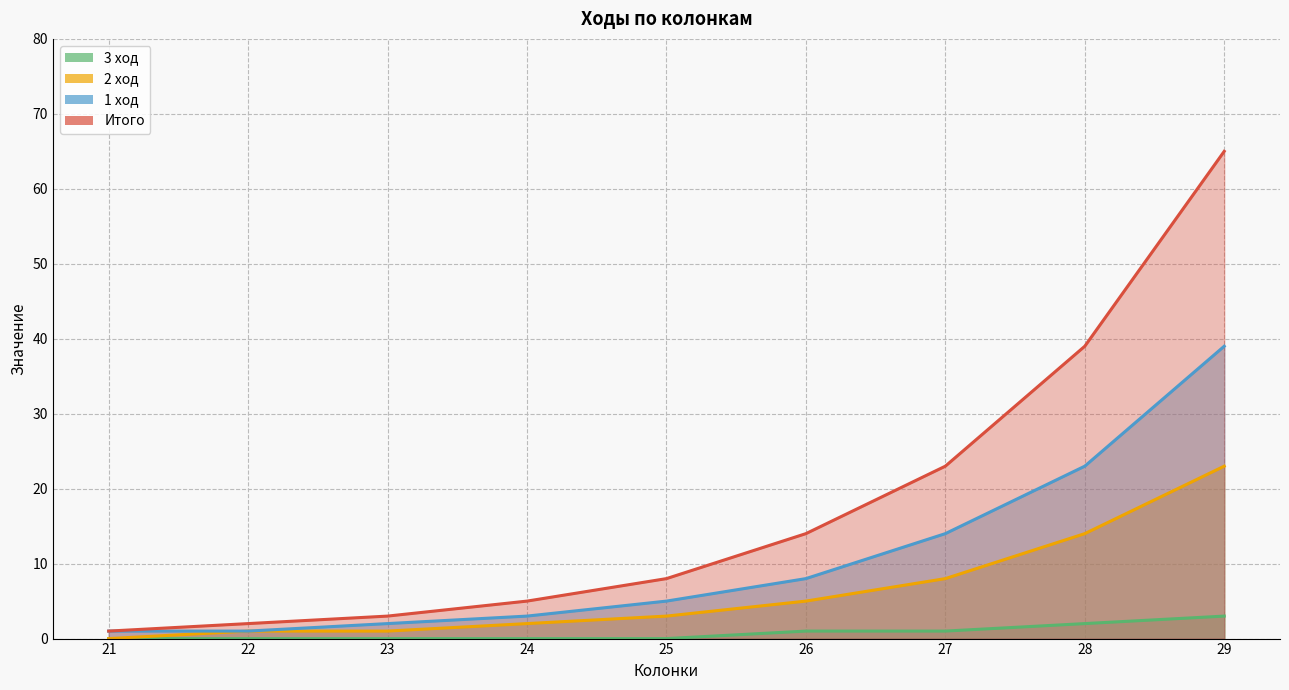

Which series has the largest range (max minus min)?

Итого